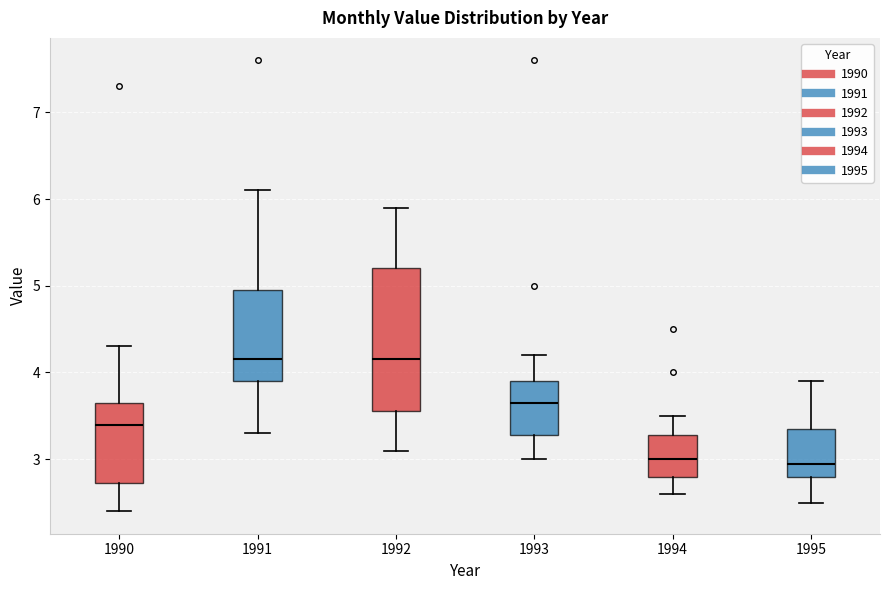

Comparing the boxes themselves (not the whiskers), which one is the tallest?

1992